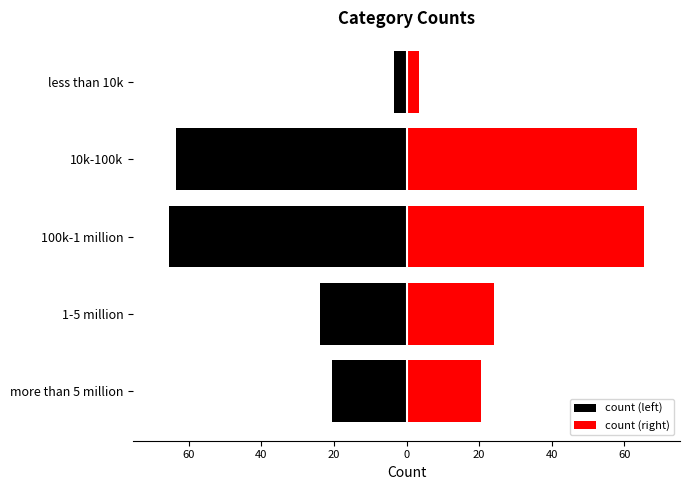

List the series in order of their peak value, lowest first.

count (left), count (right)